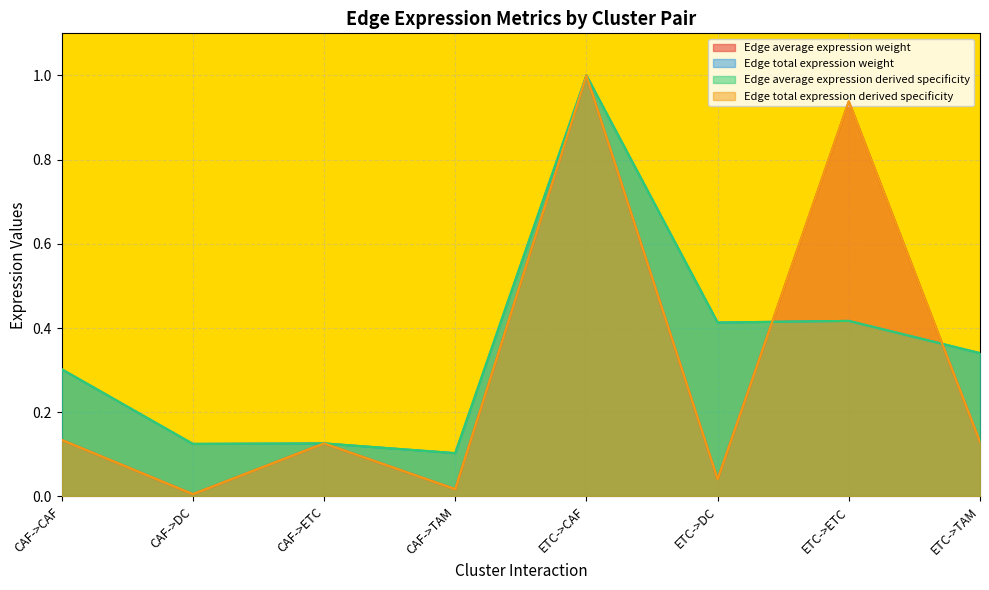

Rank the series by their maximum value, from highest to lowest.

Edge average expression weight, Edge total expression weight, Edge average expression derived specificity, Edge total expression derived specificity